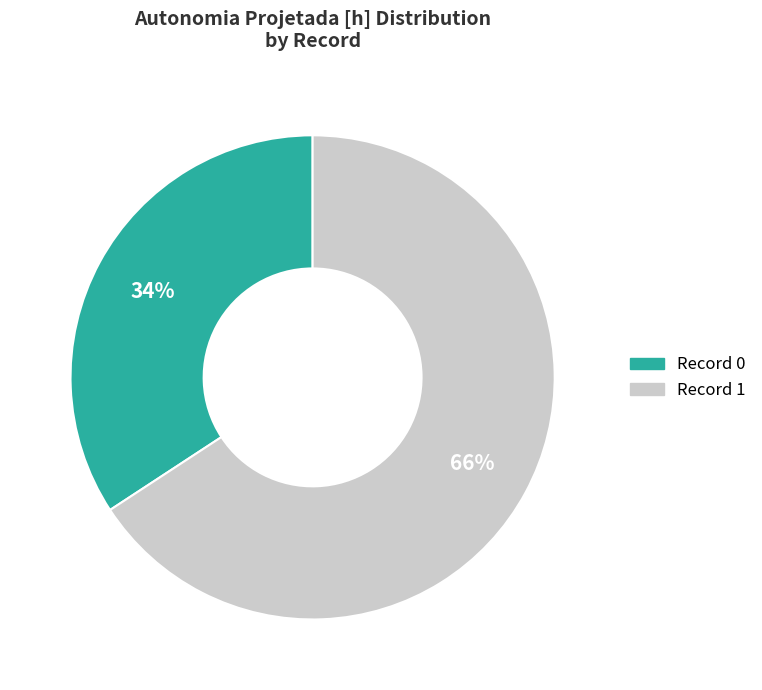

To the nearest percent, what is the average slice percentage?

50%